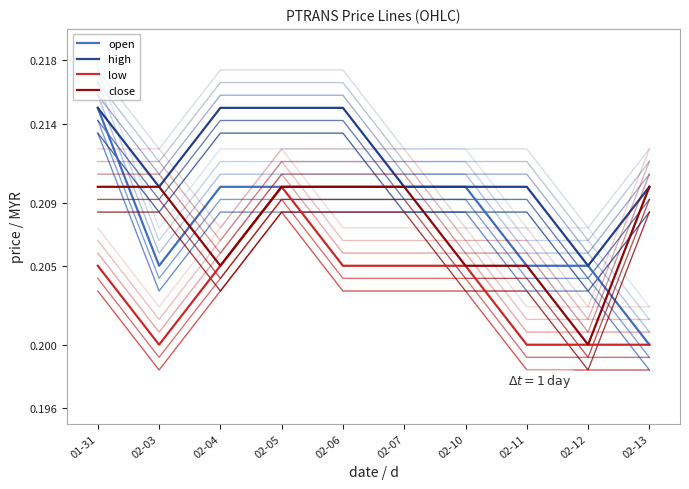

What value does the close series have at 01-31?

0.2